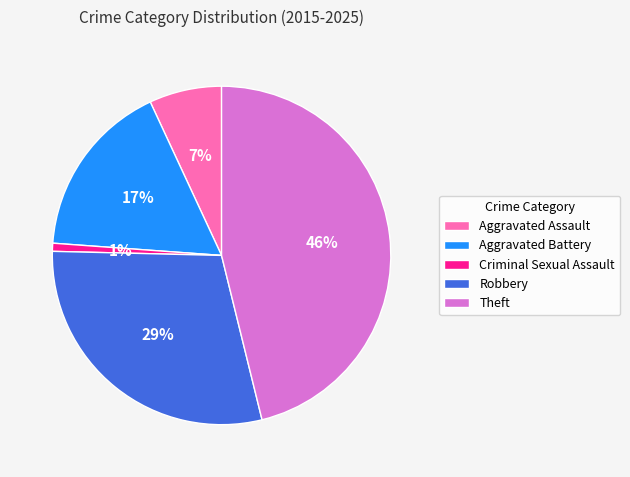

What percentage is the Aggravated Assault slice, to the nearest percent?

7%